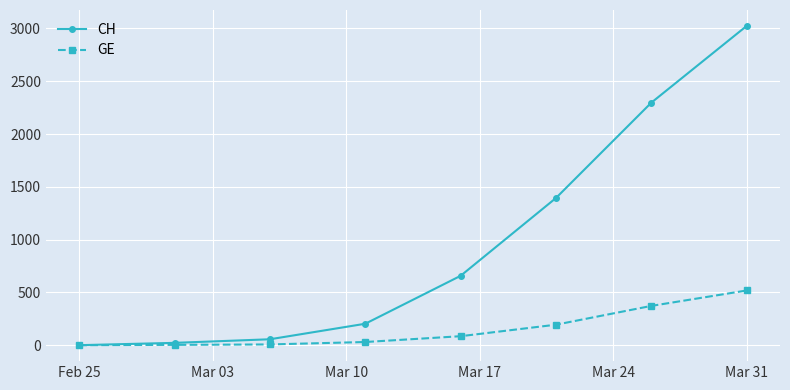

Which series has the largest range (max minus min)?

CH